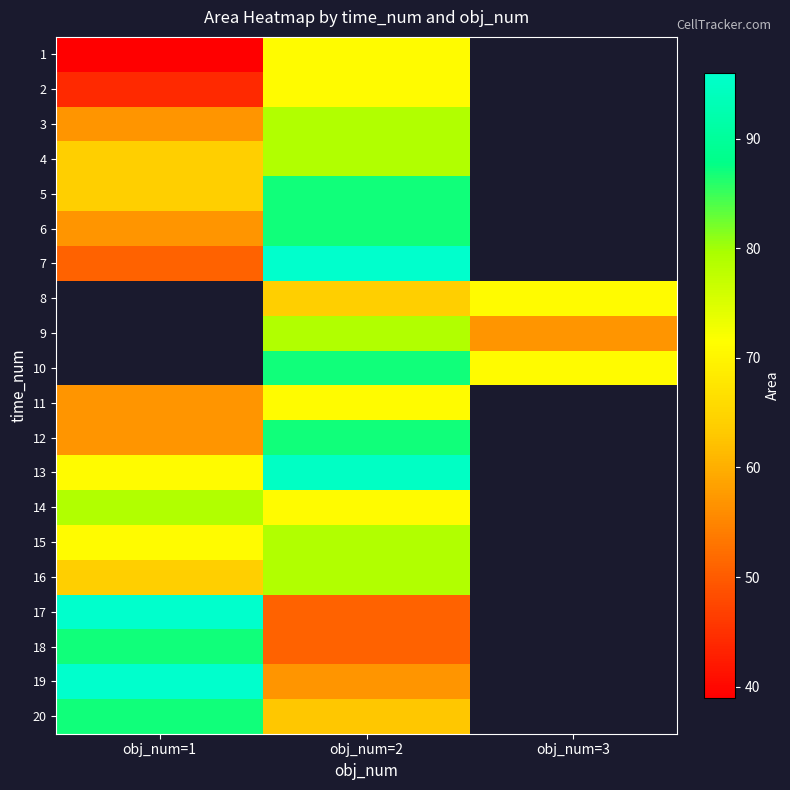

Count the number of data series in this chart.

20